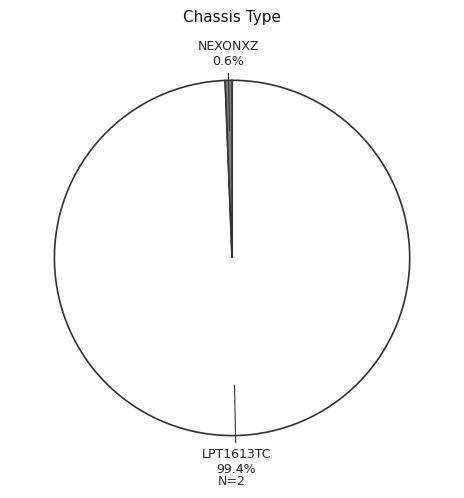

The LPT1613TC slice represents 99% of the pie. True or false?

True